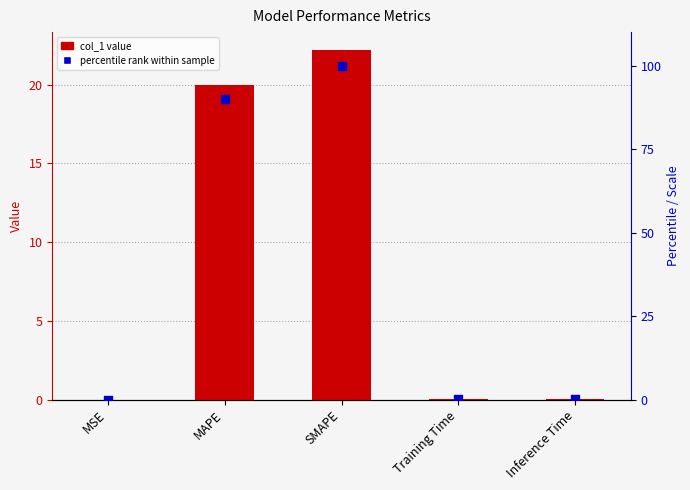

What is the total value across all series at SMAPE?

122.2